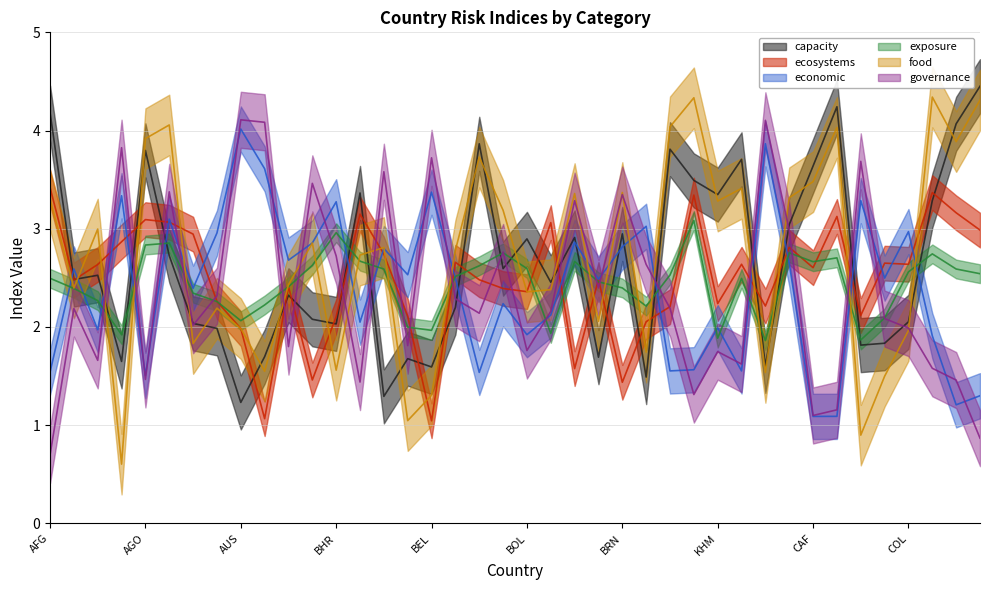

Which series has the widest spread of values?

food